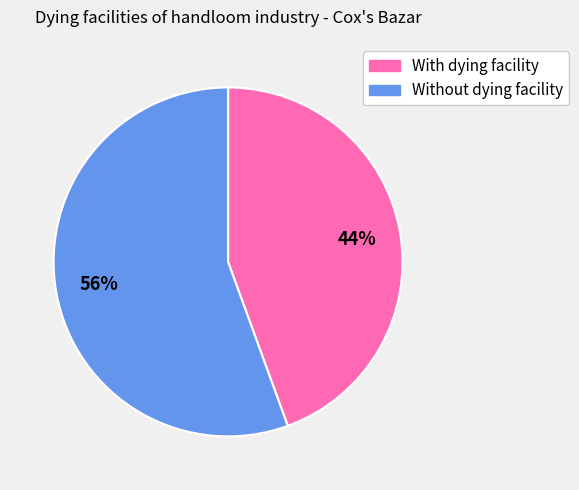

Rank the categories by value from lowest to highest.

With dying facility, Without dying facility